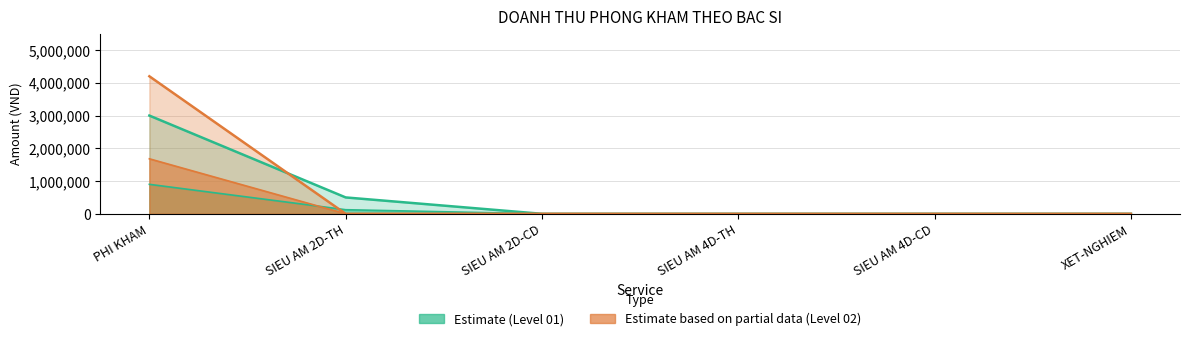

What is the difference between the maximum and minimum values in the AMOUNT LEVEL 01 series?

3000000